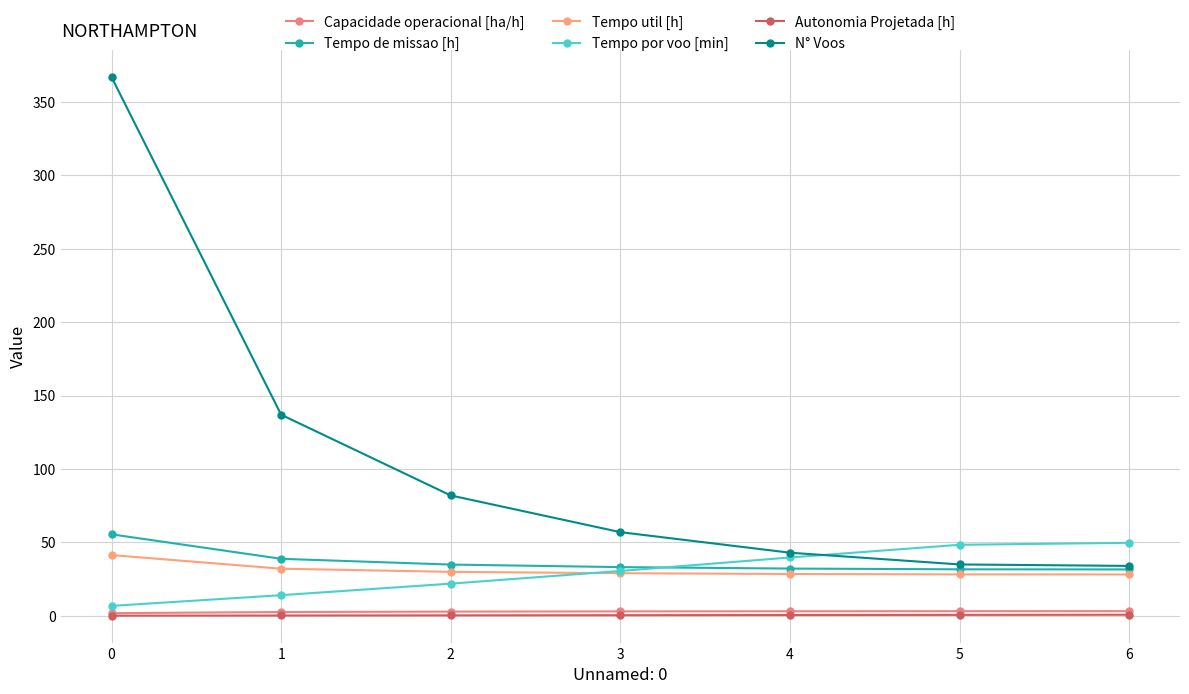

What is the difference between the second highest and minimum values in the Capacidade operacional [ha/h] series?

1.4